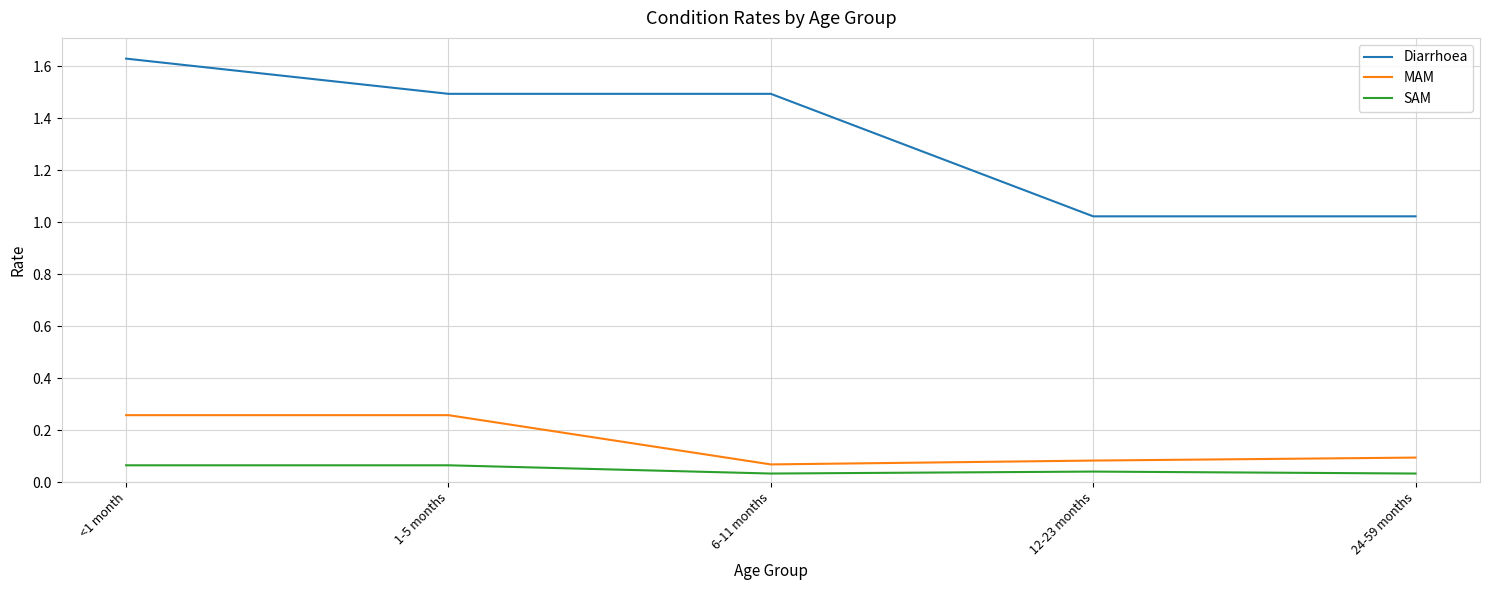

What position from the right is <1 month?

5